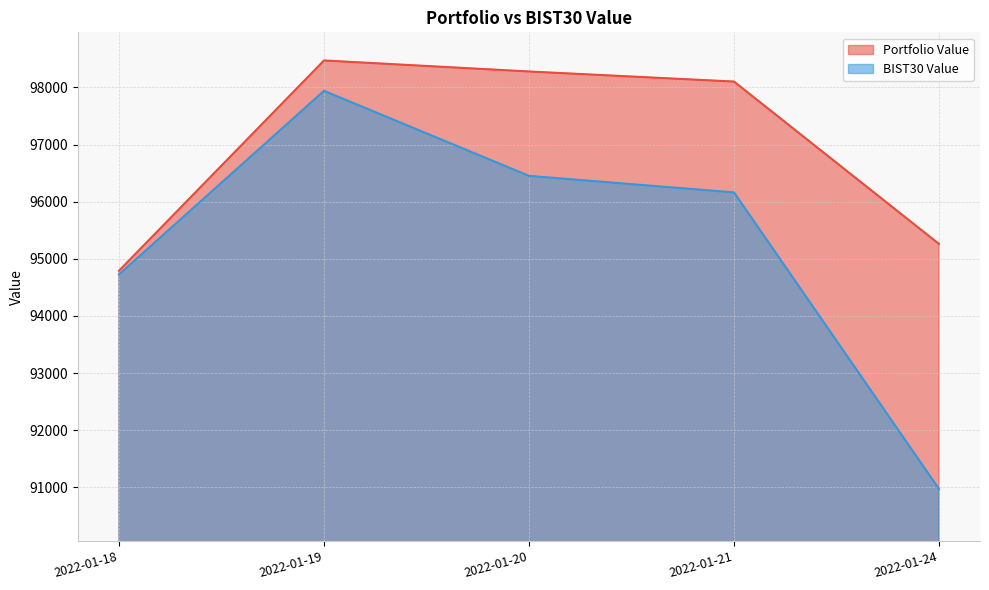

What is the difference between the highest and lowest values at 2022-01-24?

4289.2